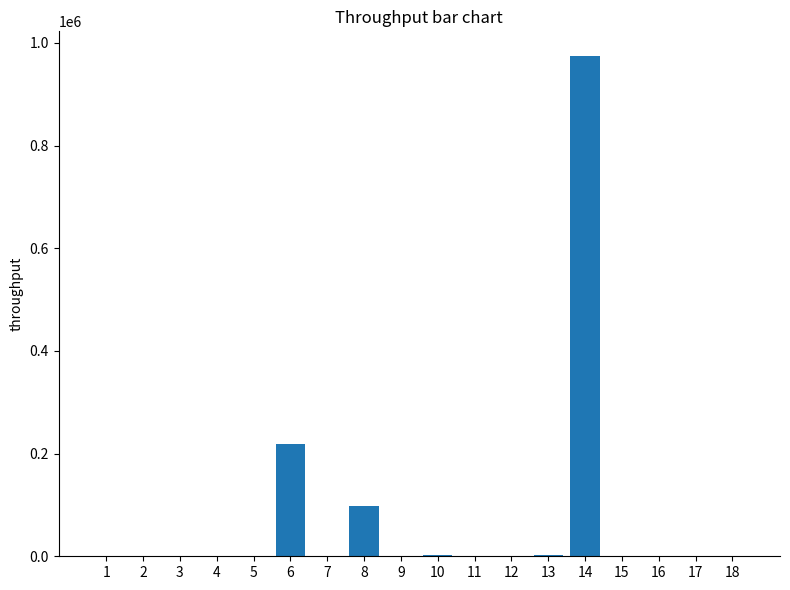

True or false: the data shows 0 at 4.

True